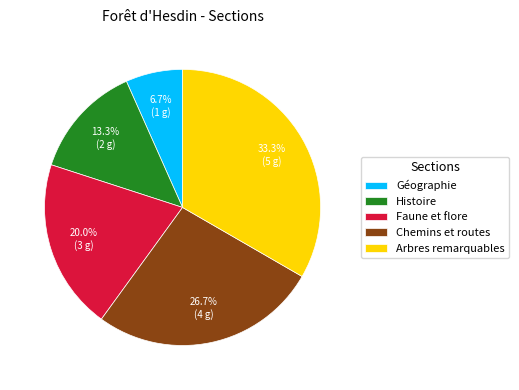

Which slice is the largest?

Arbres remarquables